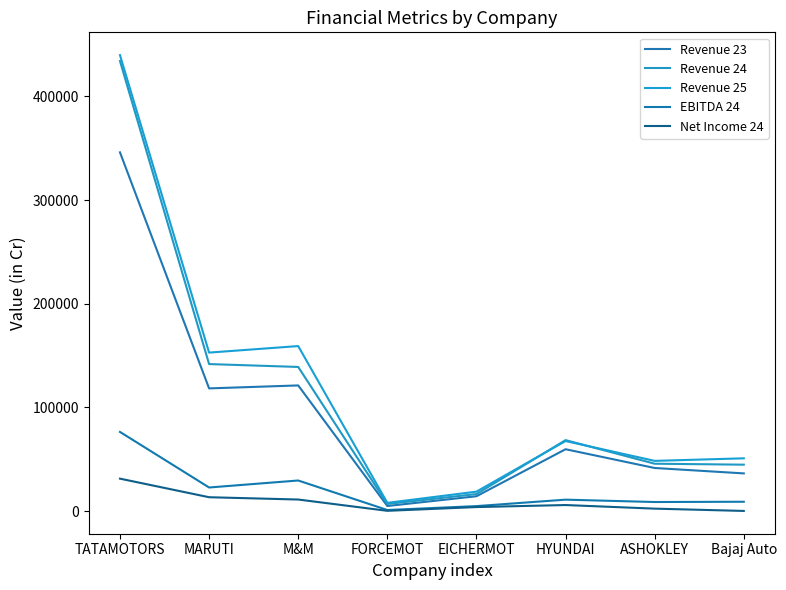

Where is the first local minimum for Revenue 25?

MARUTI